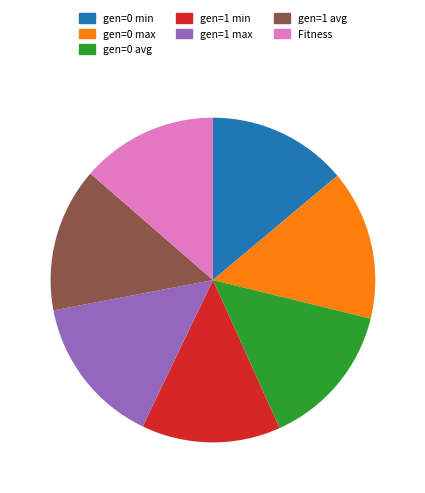

Is the sum of gen=0 avg and gen=1 max greater than half?

No